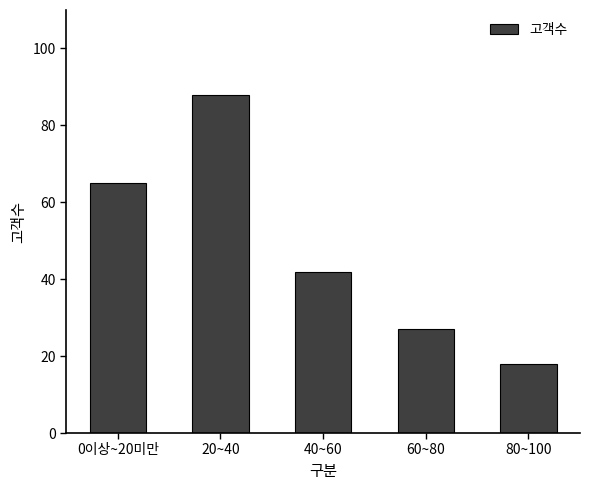

Are the bars grouped side by side (vs. stacked)?

No